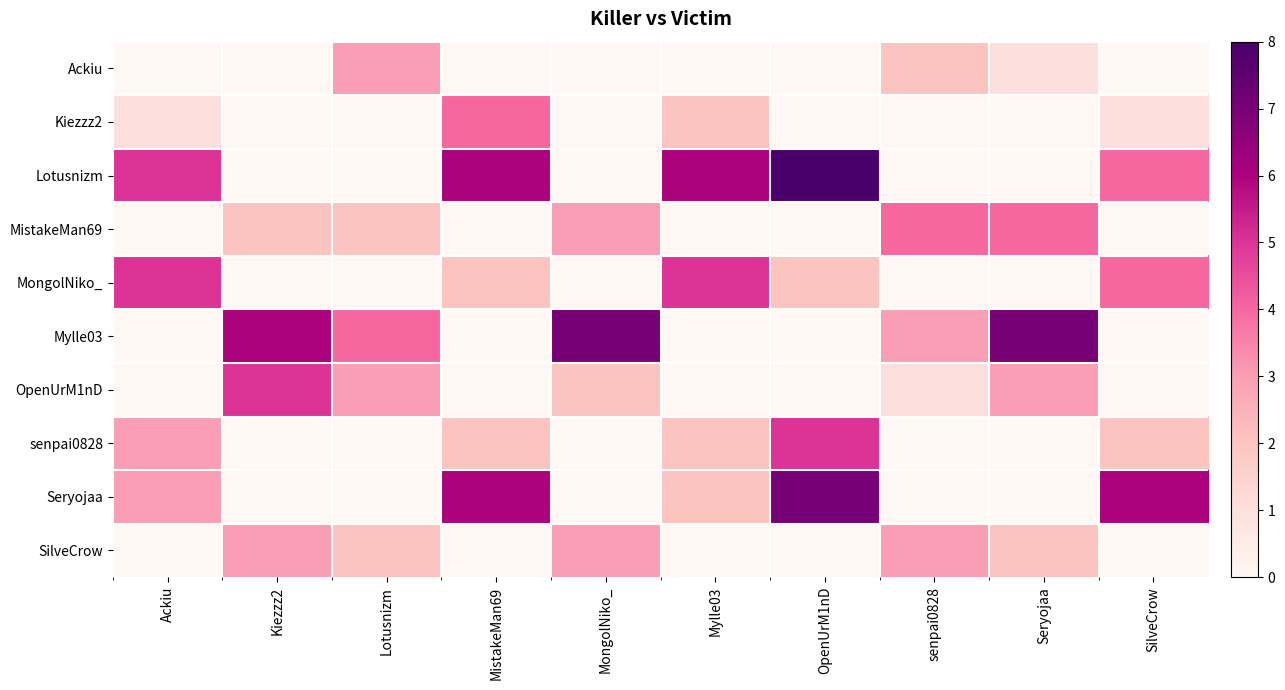

At which category does the chart reach its peak across all series?

OpenUrM1nD